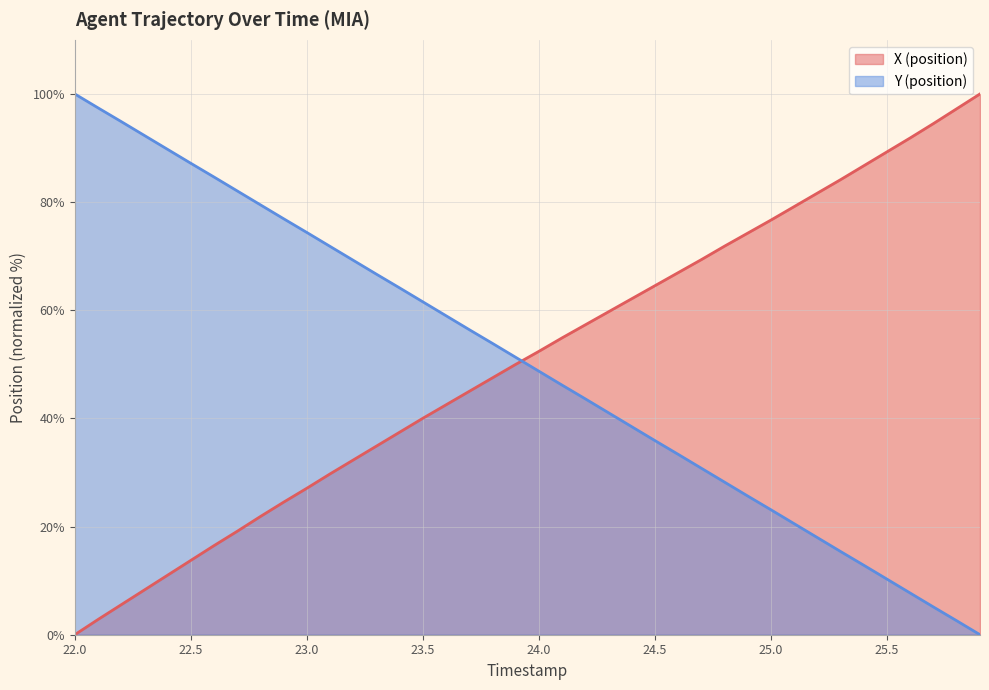

Reading left to right, extract all data points from this chart.

X (position) (line): 0.0	2.8	5.5	8.3	11.0	13.7	16.5	19.1	21.9	24.5	27.1	29.7	32.3	34.9	37.5	40.0	42.5	45.0	47.5	50.0	52.4	54.9	57.3	59.7	62.1	64.5	67.0	69.4	71.9	74.3	76.7	79.2	81.7	84.2	86.7	89.3	91.9	94.5	97.3	100.0
Y (position) (line): 100.0	97.4	94.9	92.3	89.7	87.2	84.6	82.1	79.5	76.9	74.4	71.8	69.2	66.7	64.1	61.5	59.0	56.4	53.9	51.3	48.7	46.1	43.6	41.0	38.5	35.9	33.3	30.8	28.2	25.6	23.1	20.5	17.9	15.4	12.8	10.3	7.7	5.1	2.6	0.0